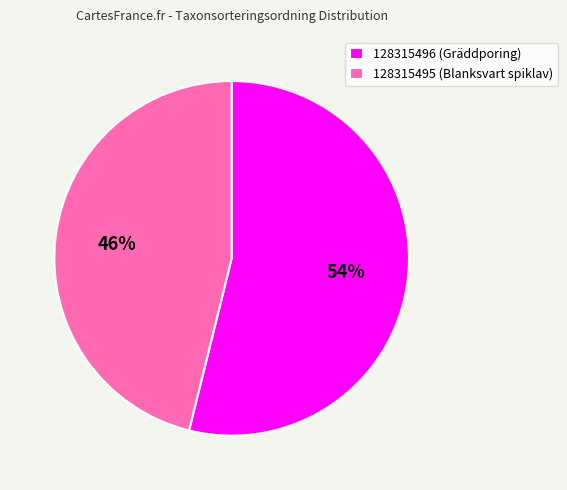

Is the sum of 128315496 (Gräddporing) and 128315495 (Blanksvart spiklav) greater than half?

Yes